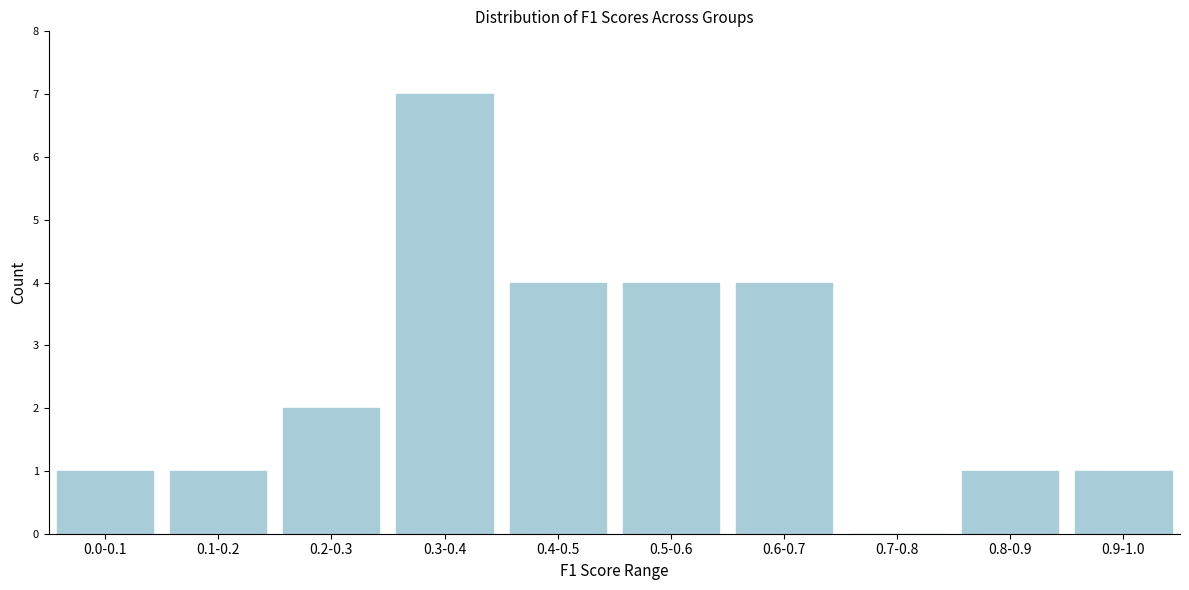

Reading left to right, extract all data points from this chart.

0.0-0.1=1	0.1-0.2=1	0.2-0.3=2	0.3-0.4=7	0.4-0.5=4	0.5-0.6=4	0.6-0.7=4	0.7-0.8=0	0.8-0.9=1	0.9-1.0=1